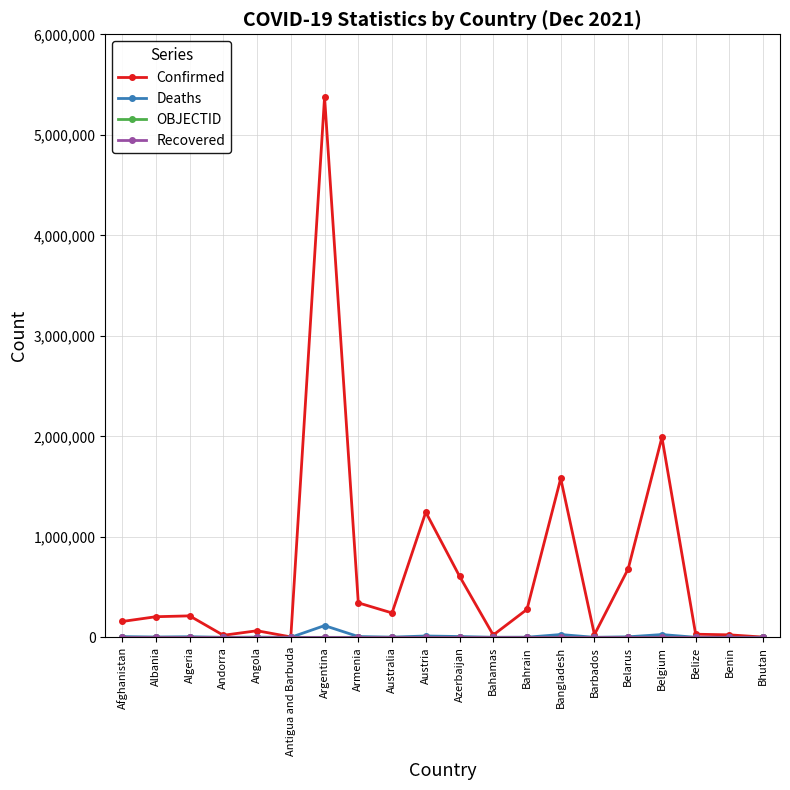

What position from the right is Angola?

16